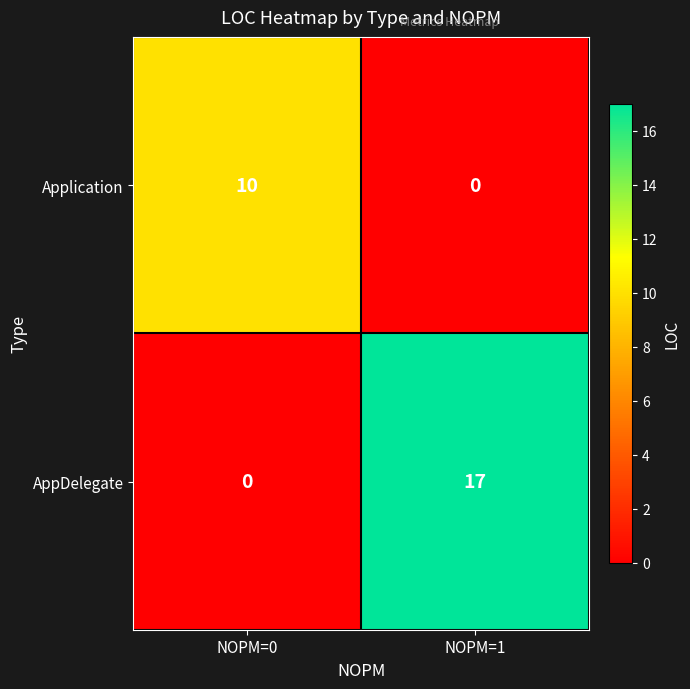

Where is AppDelegate nearest to the value 8?

NOPM=0